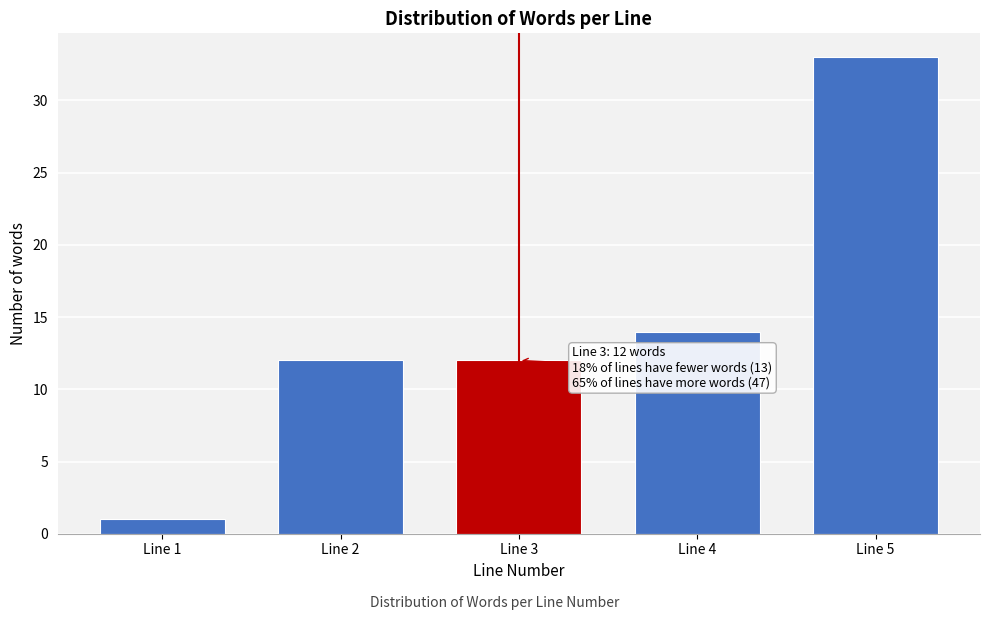

Reading left to right, what are all the values shown in this chart?

Line 1=1	Line 2=12	Line 3=12	Line 4=14	Line 5=33